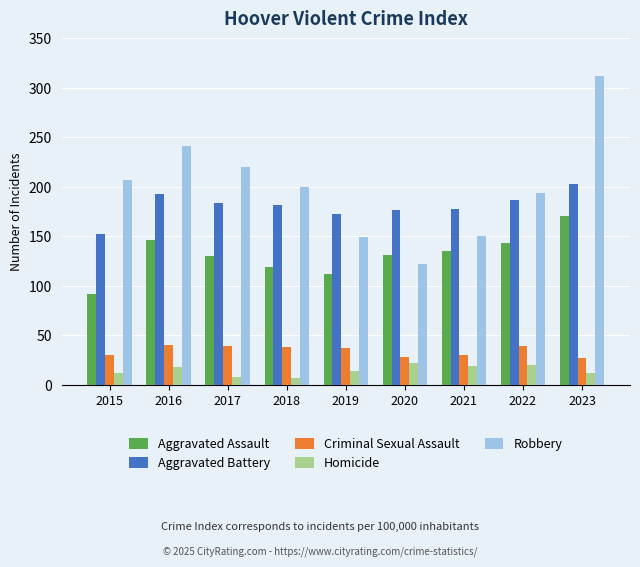

What is the sum of the Homicide values at 2019 and 2023?

26